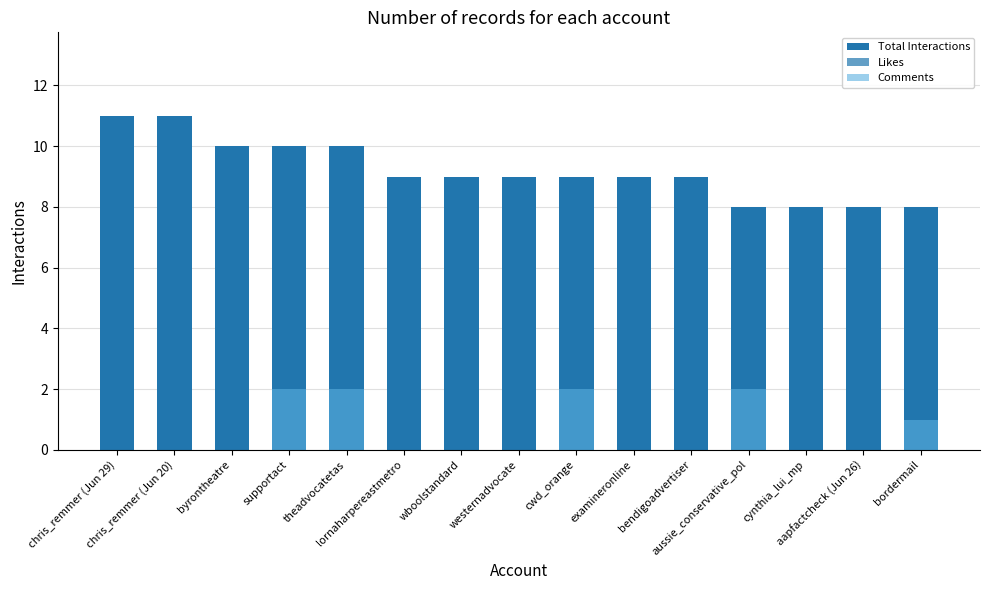

Which series has the widest spread of values?

Likes